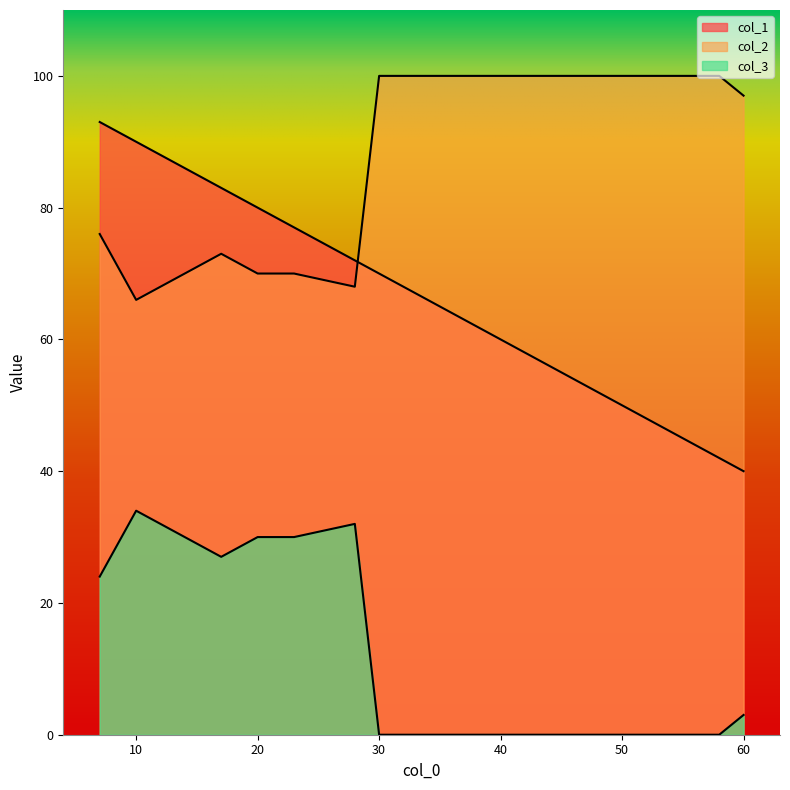

True or false: col_3 and col_1 intersect in this chart.

False